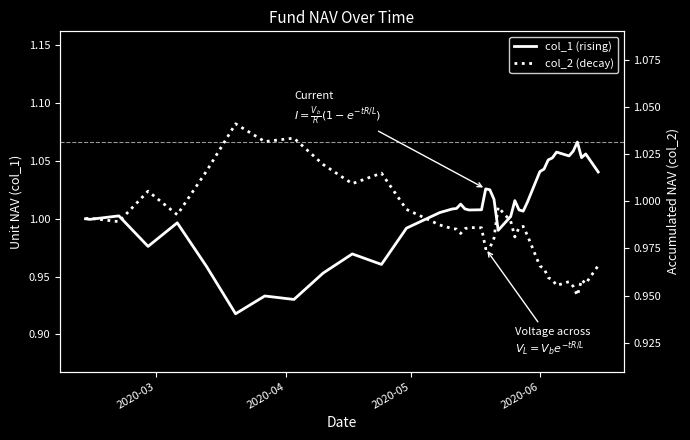

What is the difference between the second highest and second lowest values in the col_1 (rising) series?

0.1